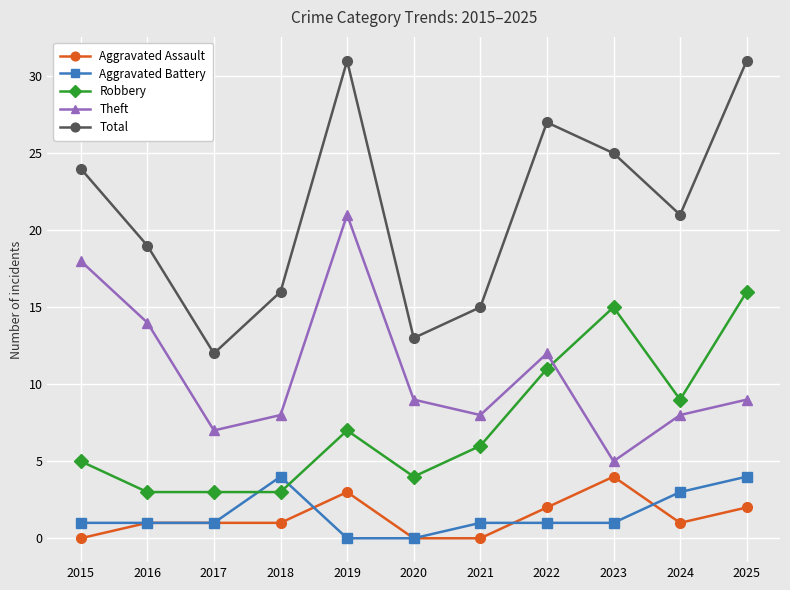

What is the difference between the highest and lowest values at 2024?

20